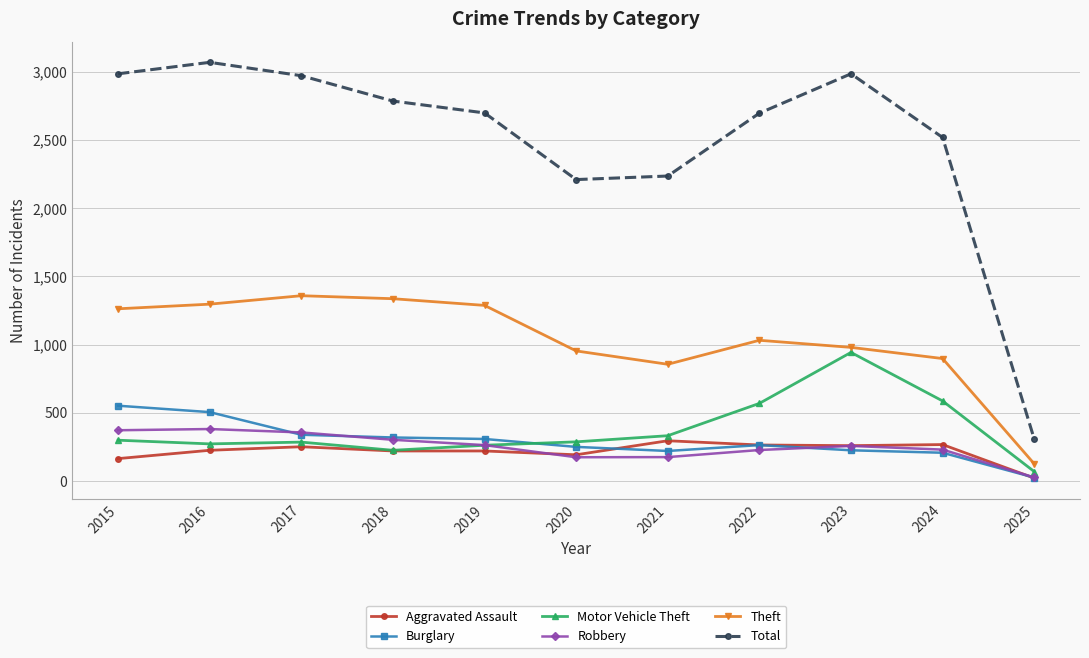

True or false: Total has more than 0 interior local peaks.

True